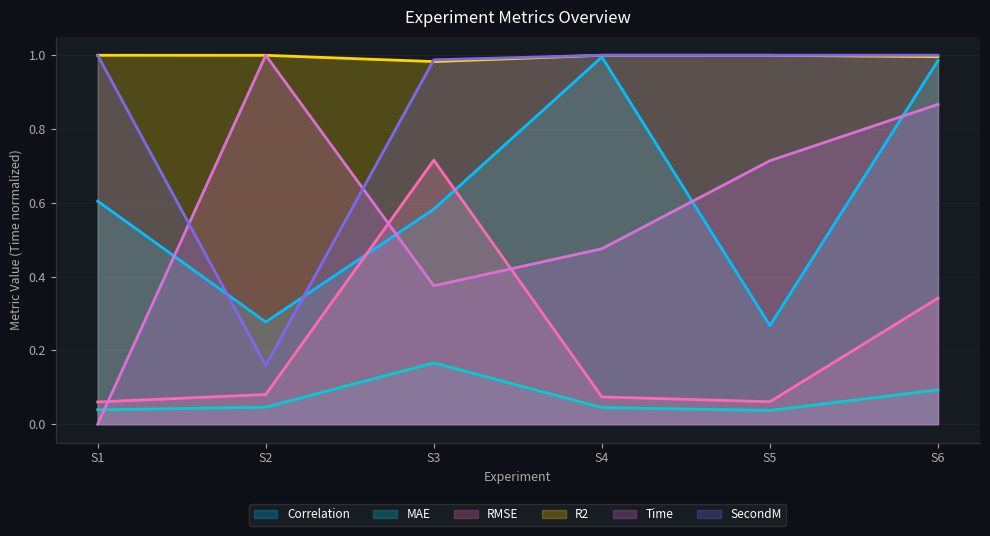

True or false: Correlation and Time intersect in this chart.

True